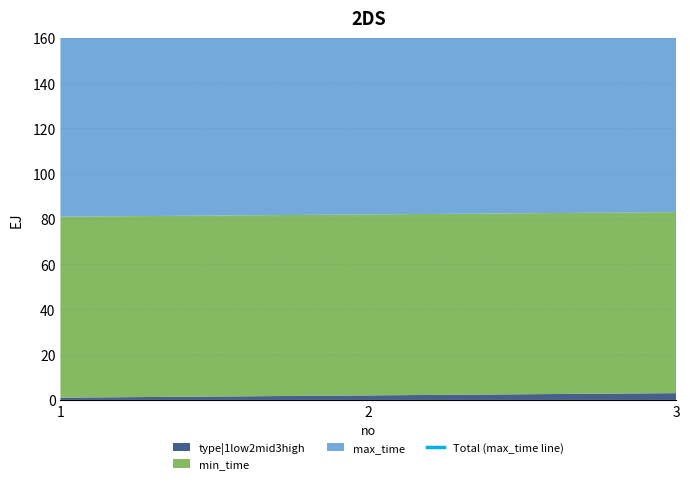

What is the ratio of the value at 3 to the value at 2?

1.0